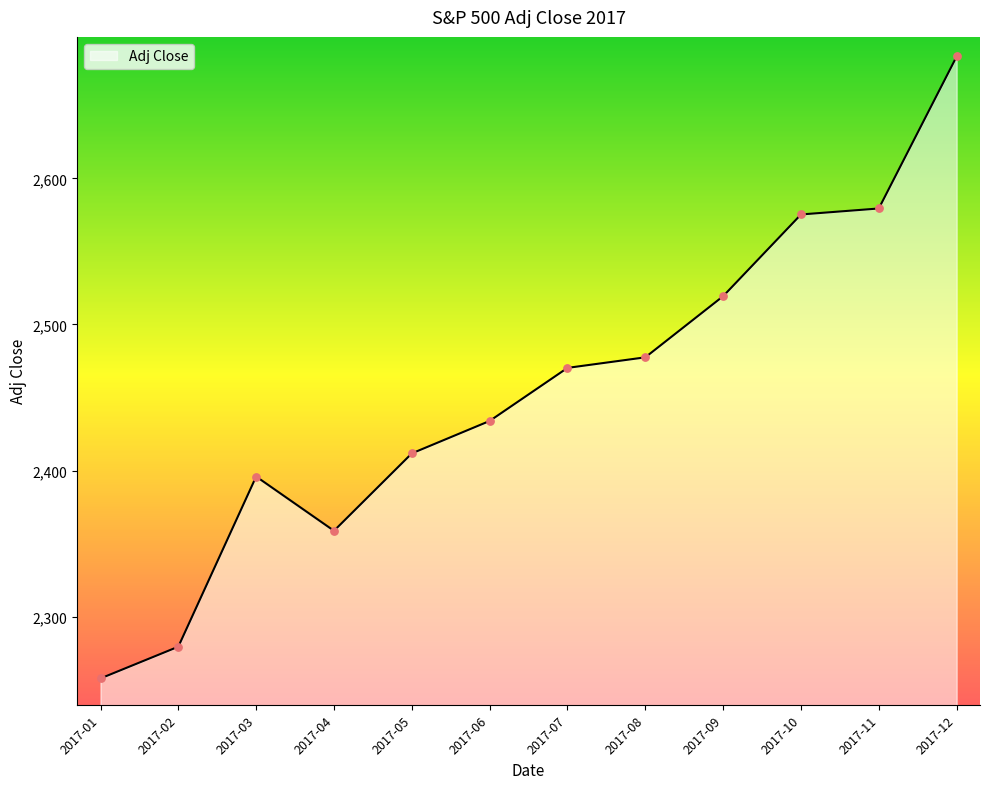

What is the change in value from 2017-01 to 2017-03?

+138.1